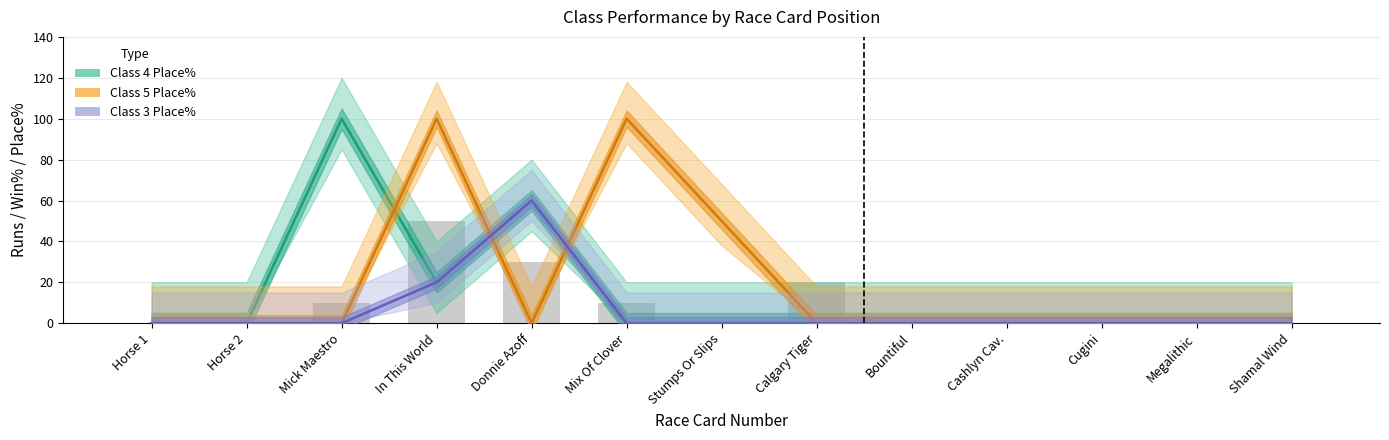

True or false: Class 3 Place% has a value of 37 at Mix Of Clover.

False